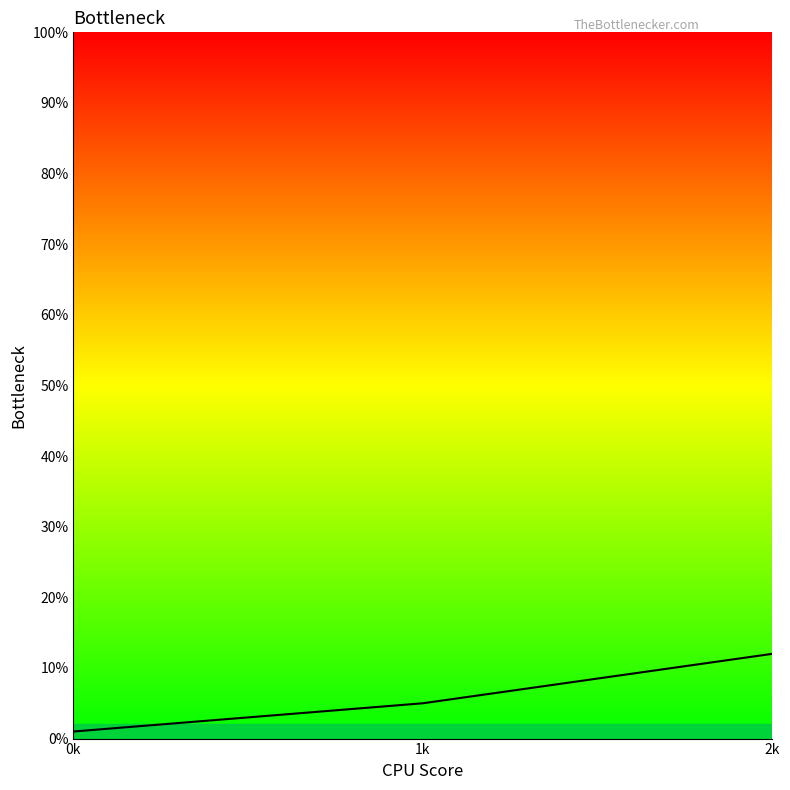

The value at 2k is 0.1. True or false?

True